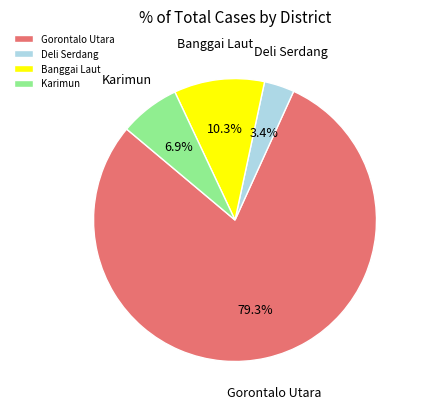

What is the smallest slice in the pie chart?

Deli Serdang